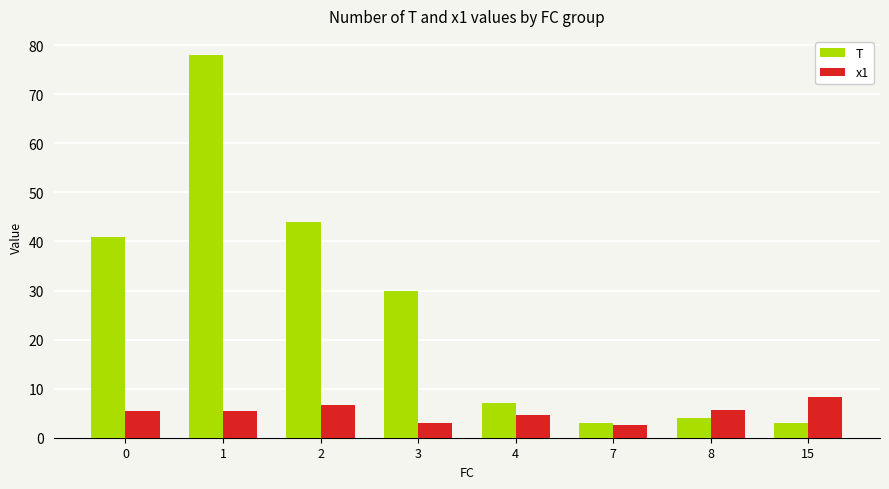

At which category is the sum across all series the highest?

1